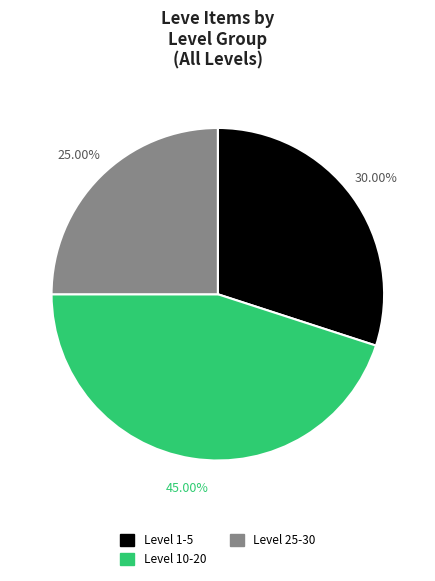

Count the number of slices in the pie.

3